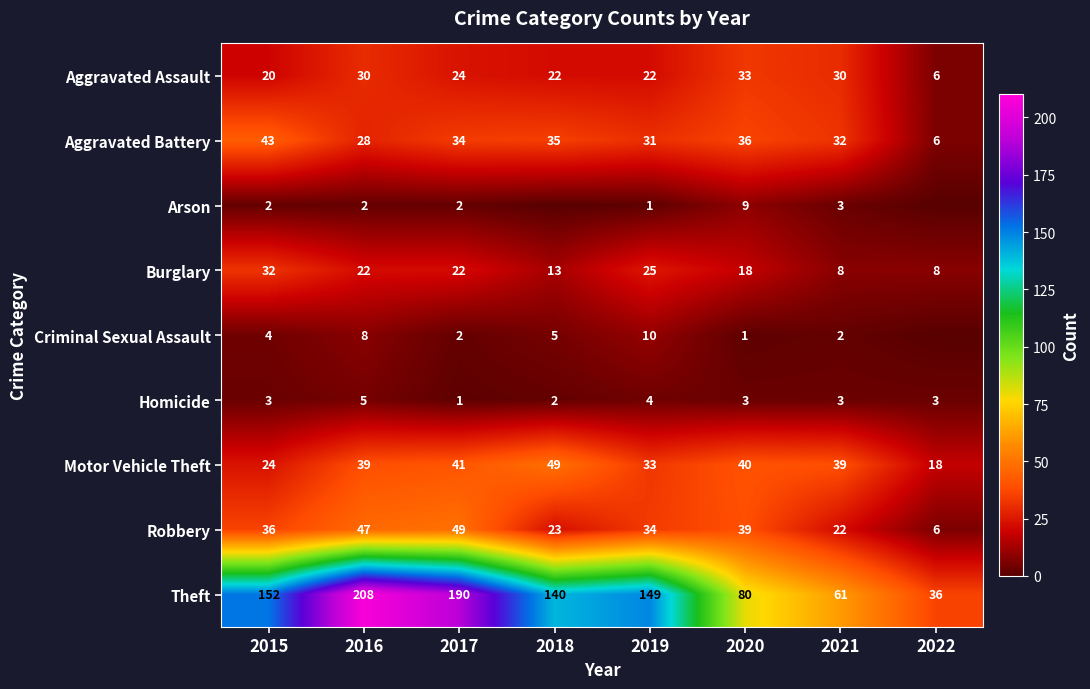

Count the number of categories in the chart.

8